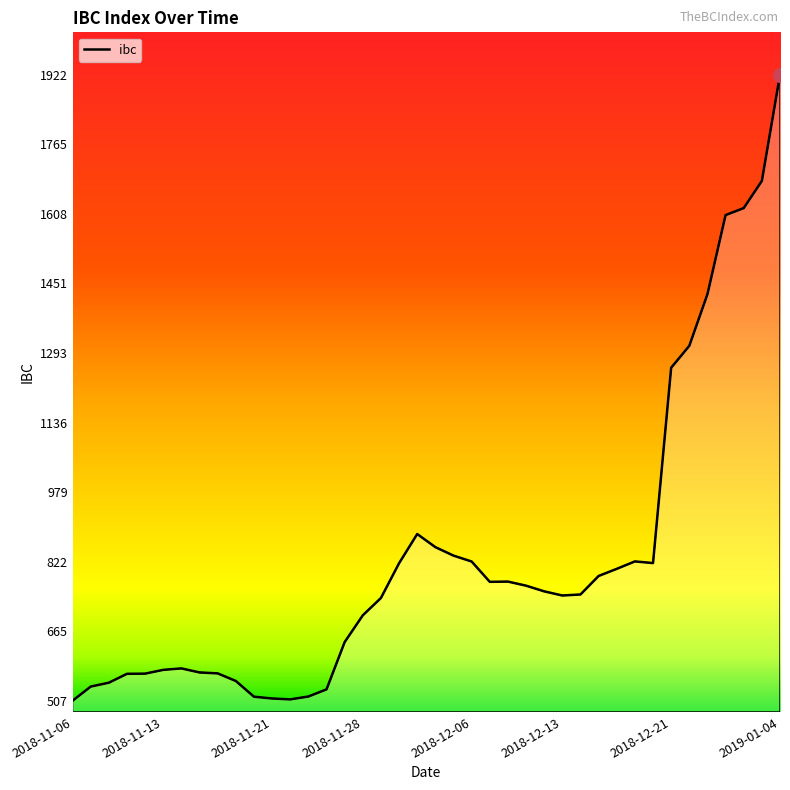

What is the smallest value displayed?

507.3